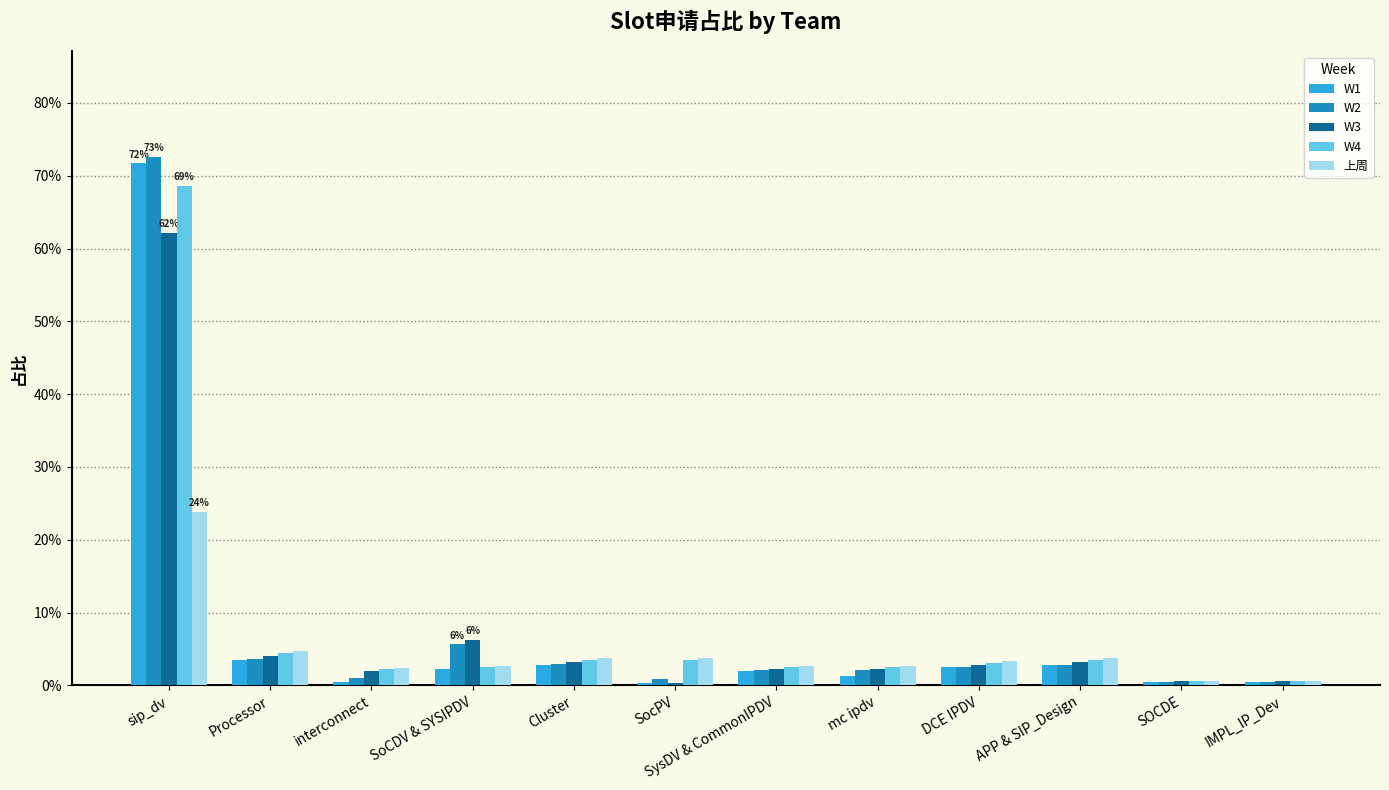

What are all the series names shown in the legend?

W1, W2, W3, W4, 上周